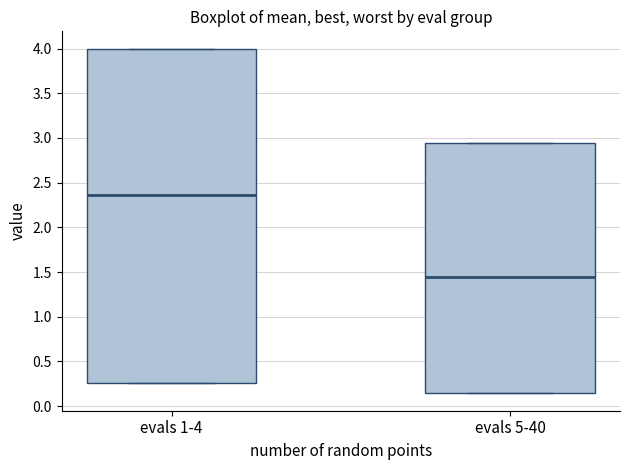

Where is the upper edge of the box for evals 5-40 on the y-axis? The values are not printed on the chart, so give them approximately, as read against the axis.

2.95